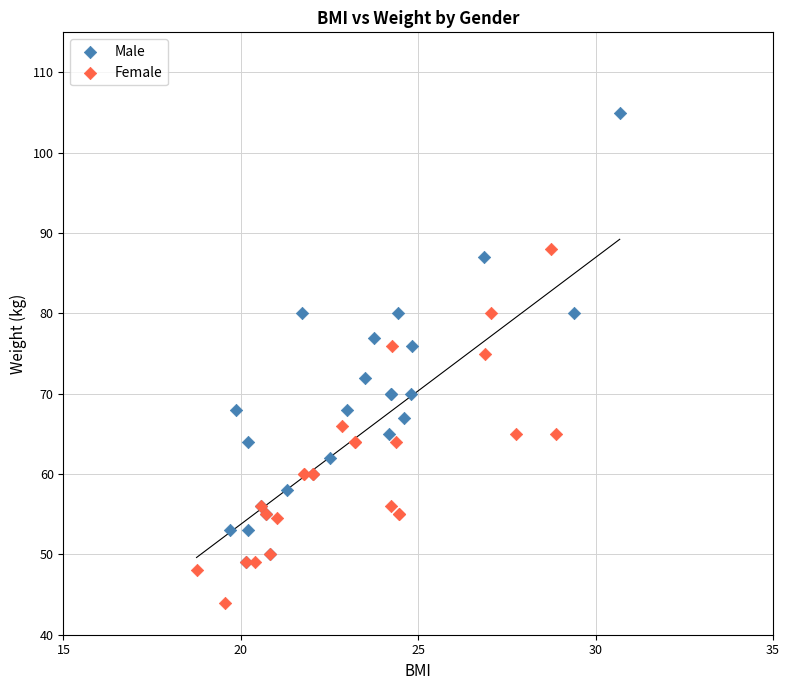

What are all the series names shown in the legend?

Male, Female